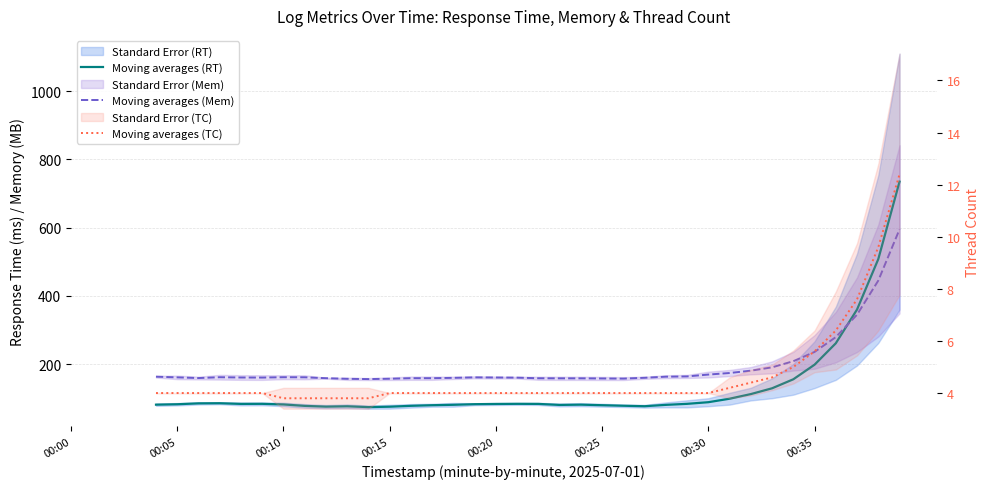

At which category does the chart reach its peak across all series?

39